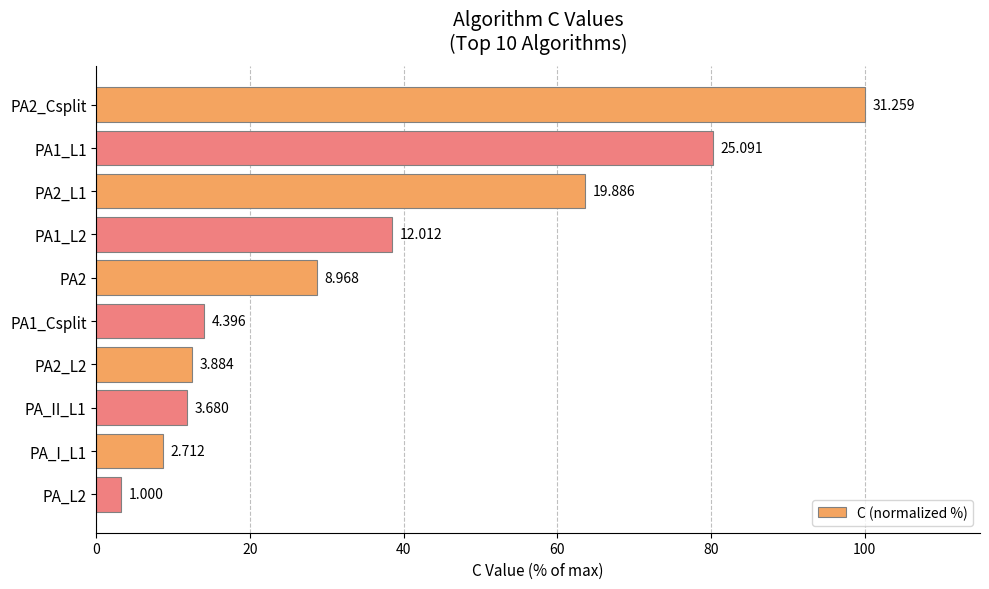

Does the chart contain any negative values?

No